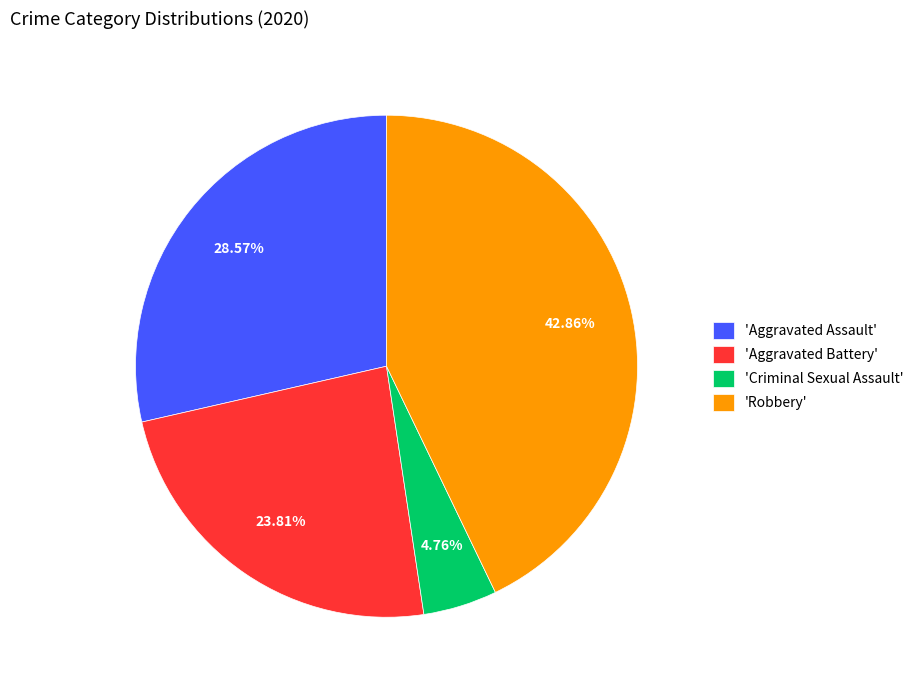

Rank the categories by value from highest to lowest.

'Robbery', 'Aggravated Assault', 'Aggravated Battery', 'Criminal Sexual Assault'